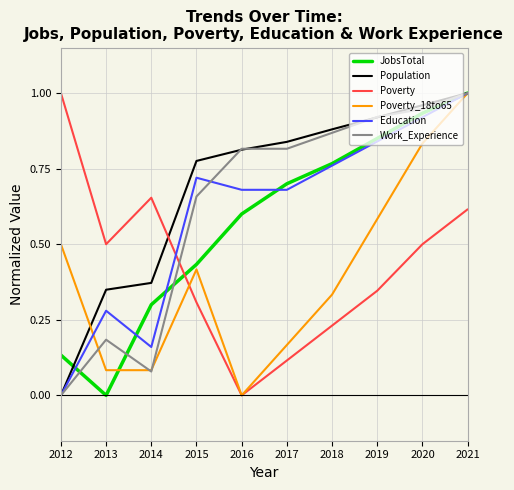

Where do Poverty and Education first cross each other?

2014 and 2015